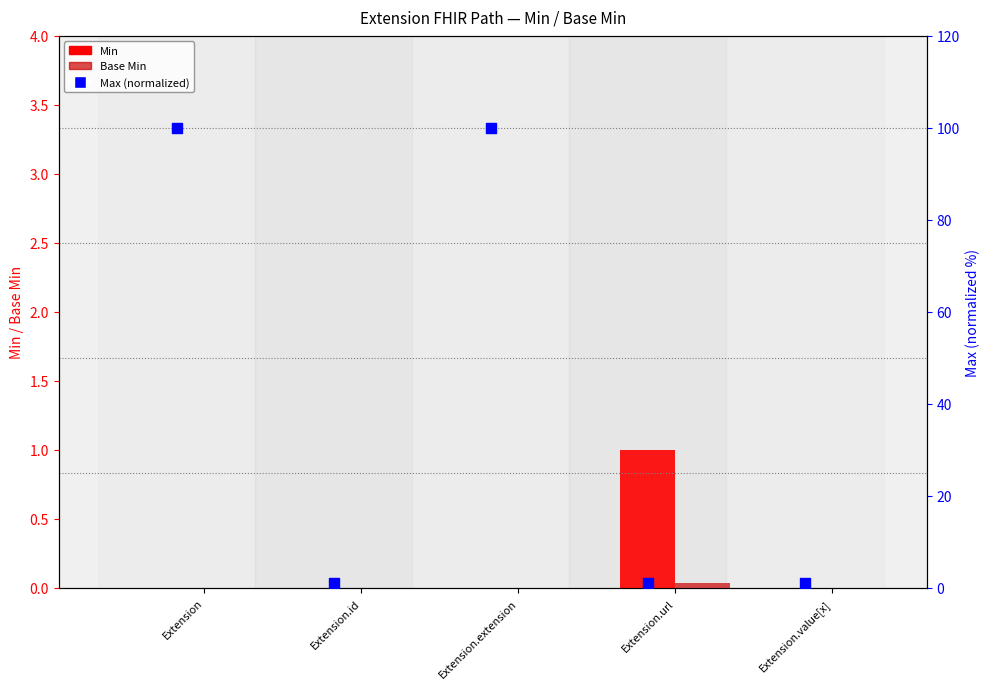

Which series has the largest total across all categories?

Max (normalized)